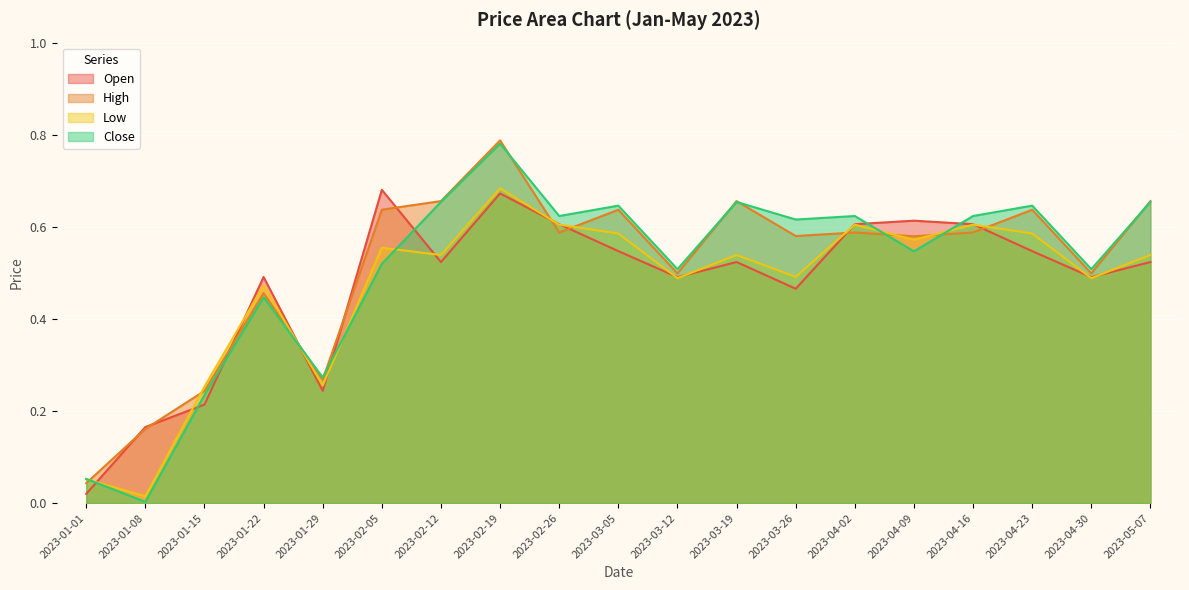

What are all the series names shown in the legend?

Open, High, Low, Close